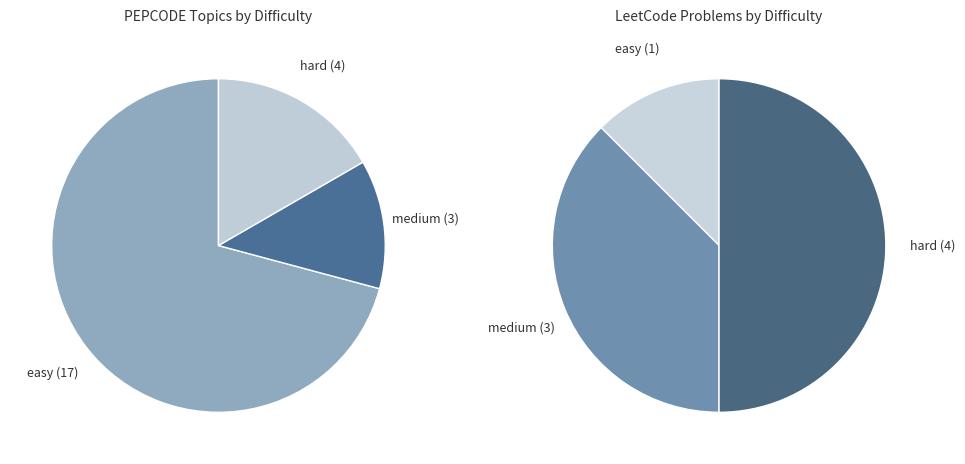

To the nearest percent, what is the combined percentage of easy and hard?

88%